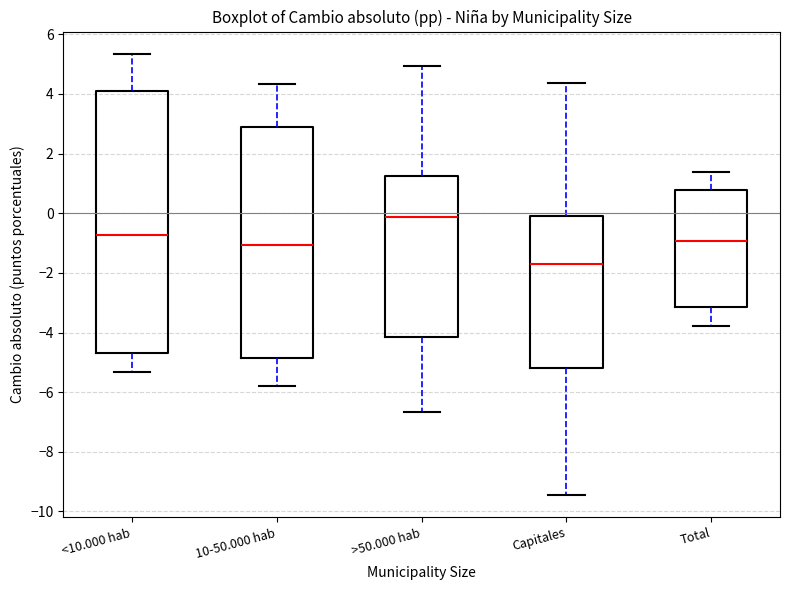

Reading left to right, transcribe this box plot: for each box, give where its median line is, the range the box spans, and where its two whiskers end, as read against the y-axis. The values are not printed on the chart, so give them approximately, as read against the axis.

<10.000 hab: median -0.8, box -4.6 to 4.2, whiskers -5.4 to 5.4
10-50.000 hab: median -1.0, box -4.8 to 2.8, whiskers -5.8 to 4.4
>50.000 hab: median -0.2, box -4.2 to 1.2, whiskers -6.6 to 5.0
Capitales: median -1.8, box -5.2 to 0.0, whiskers -9.4 to 4.4
Total: median -1.0, box -3.2 to 0.8, whiskers -3.8 to 1.4